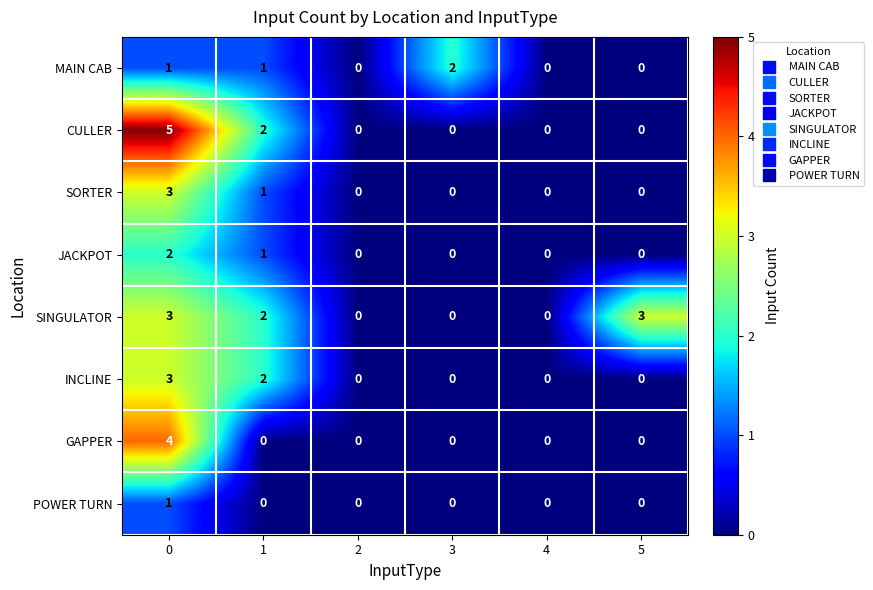

What is the difference between the SORTER values at 0 and 4?

3